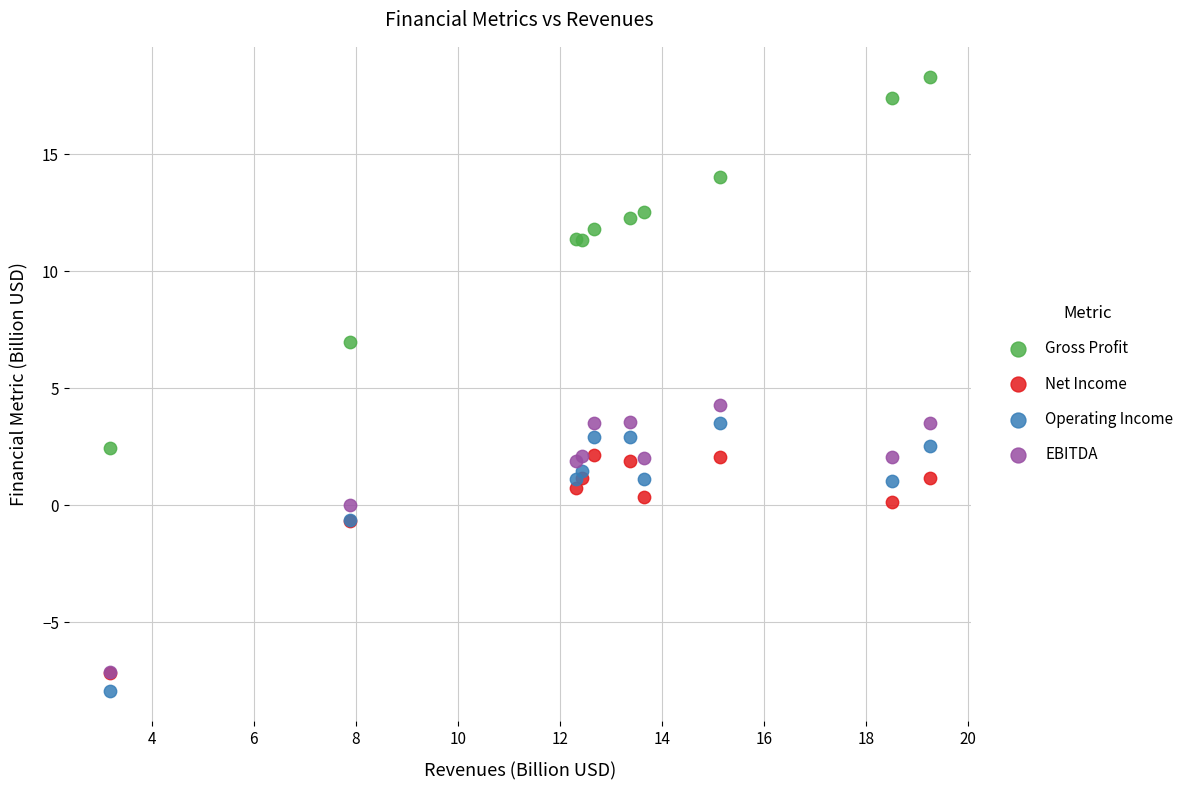

What are all the series names shown in the legend?

Gross Profit, Net Income, Operating Income, EBITDA